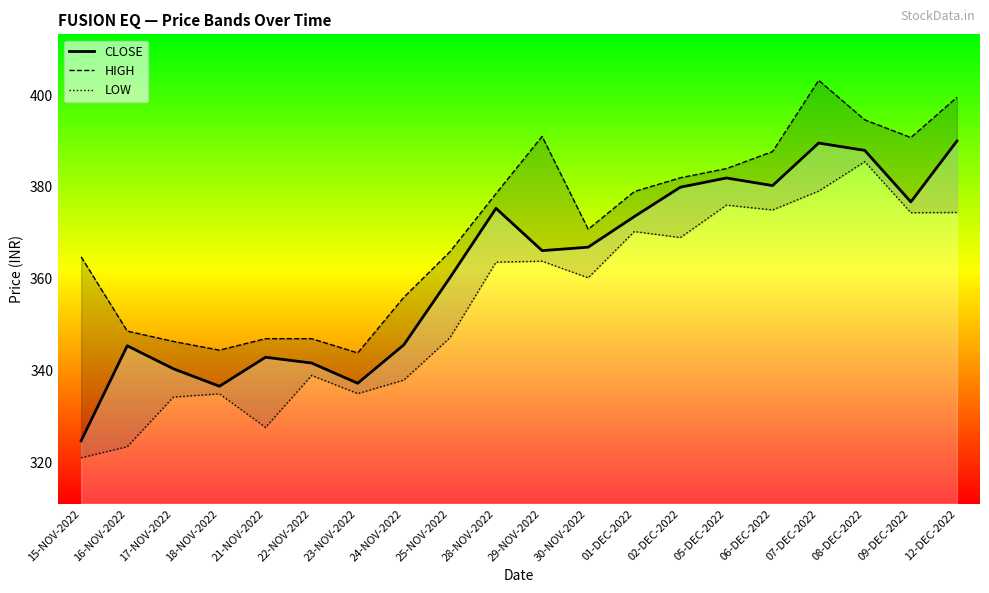

At which category is the sum across all series the highest?

07-DEC-2022